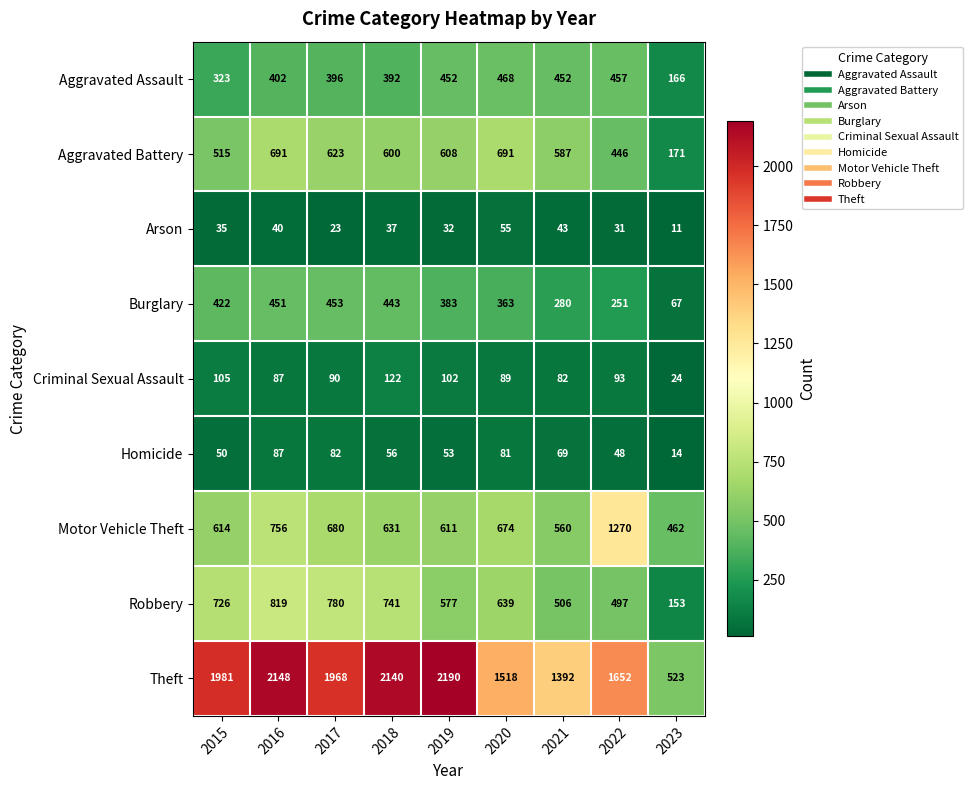

What is the sum of the Criminal Sexual Assault values at 2016 and 2023?

111